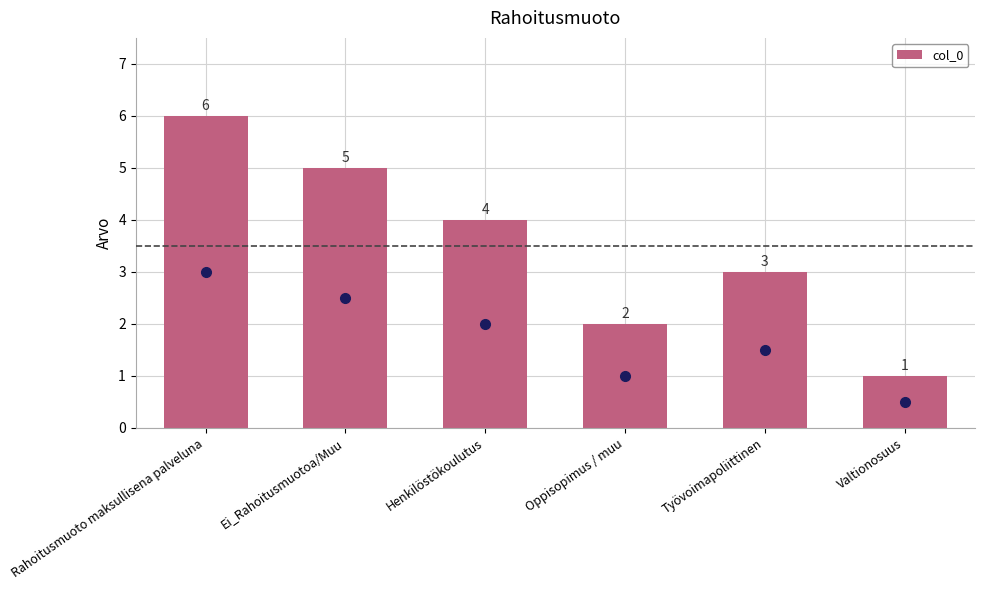

What is the label of the 6th bar from the left?

Valtionosuus